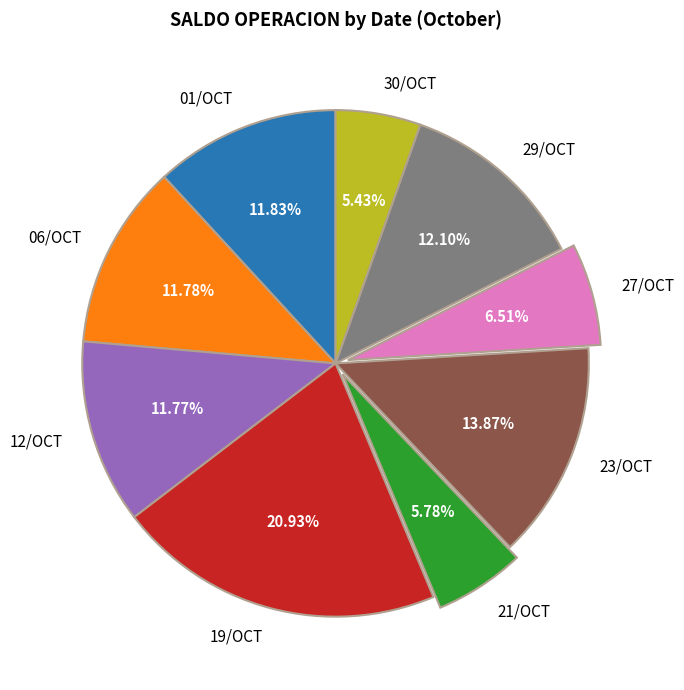

Which has a higher value, 12/OCT or 27/OCT?

12/OCT